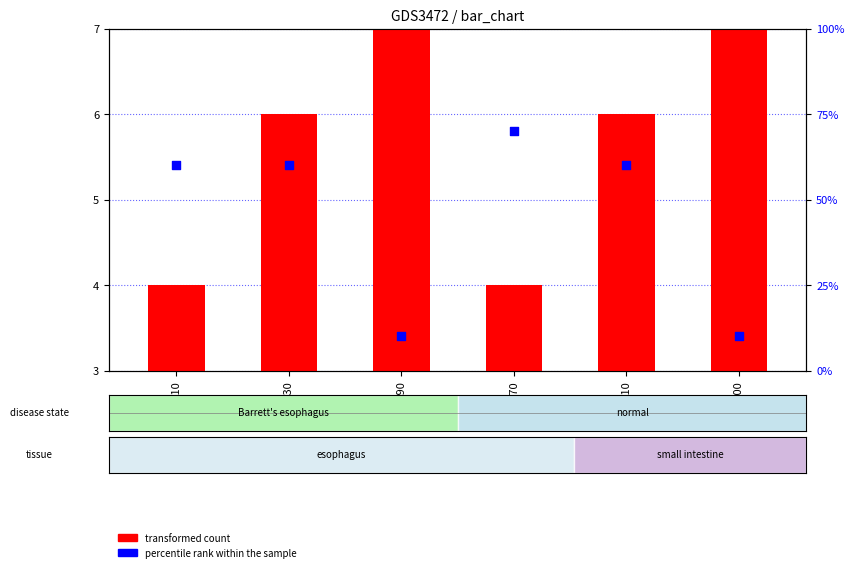

Which series has the widest spread of Y values?

percentile rank within the sample